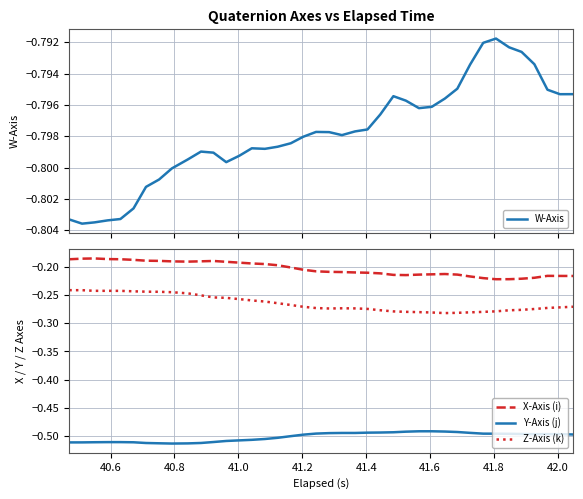

True or false: W-Axis and Z-Axis (k) intersect in this chart.

False